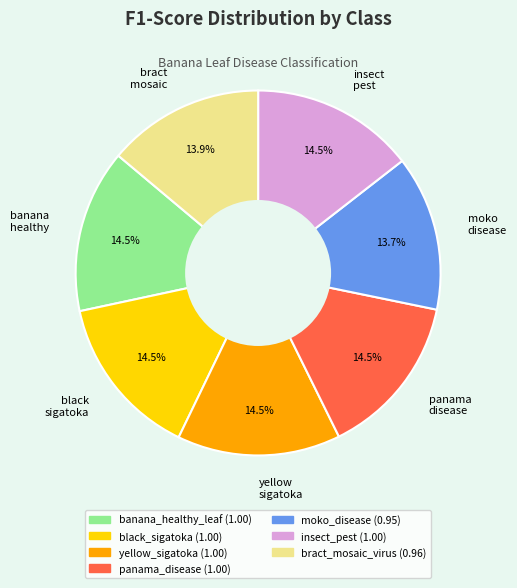

What is the total percentage of bract mosaic and black sigatoka?

28.4%